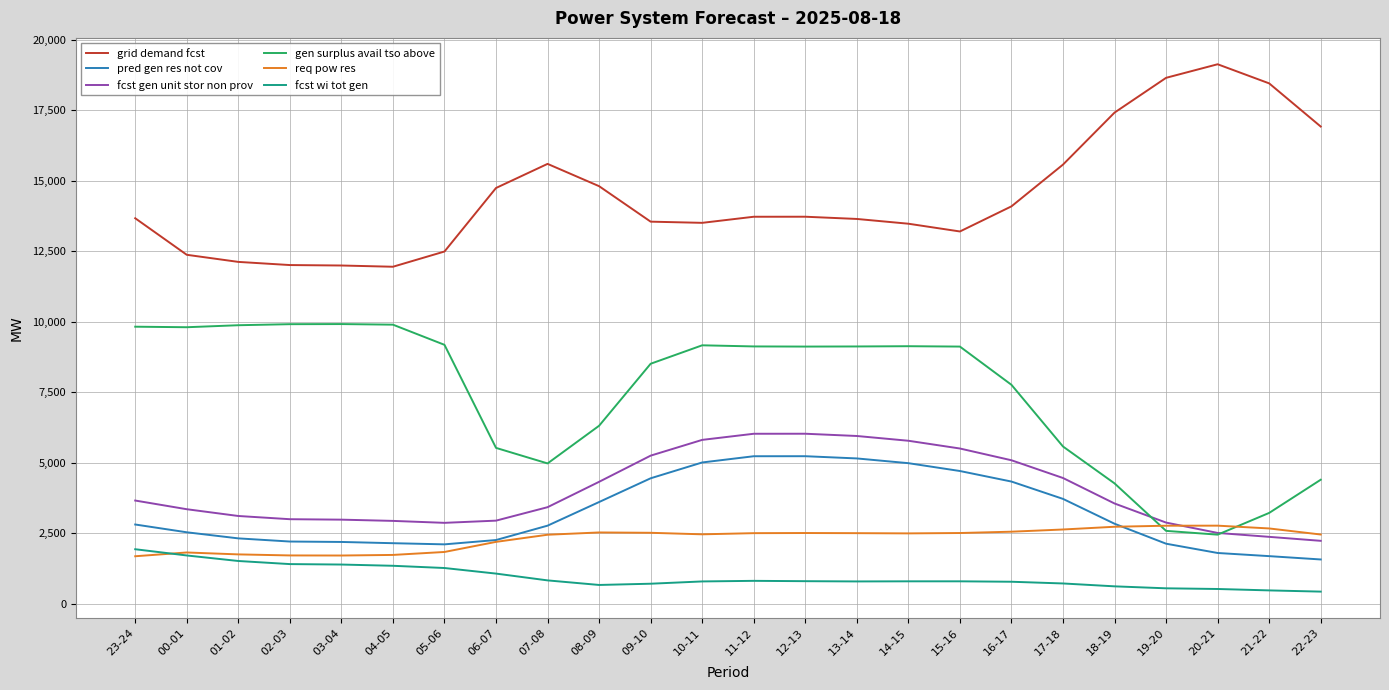

Which category has the highest value across all series?

20-21